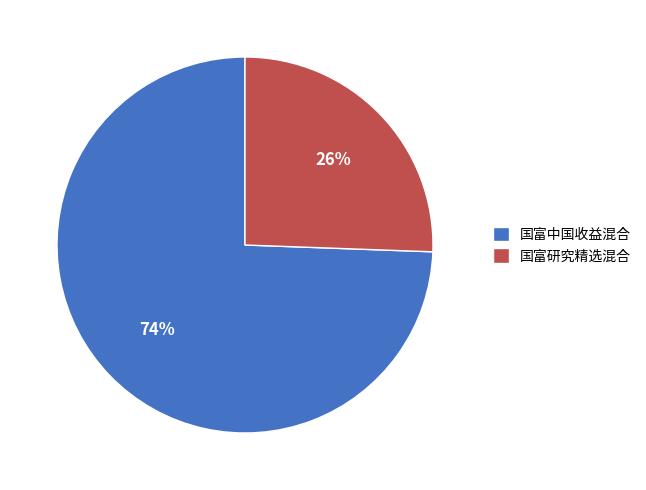

What percentage is the 国富中国收益混合 slice, to the nearest percent?

74%